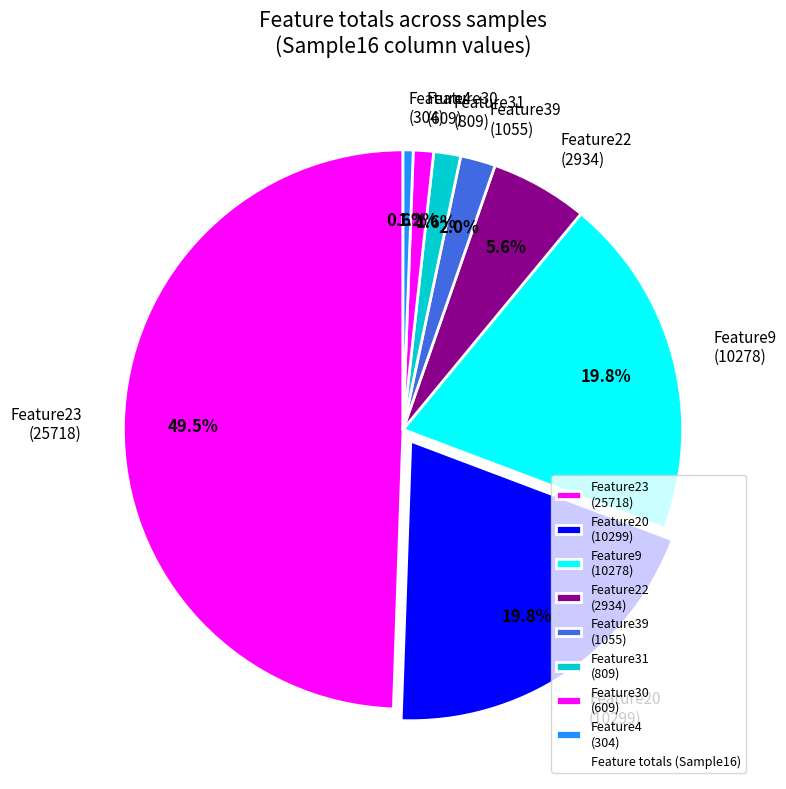

Does Feature30 (609) represent more than half of the total?

No